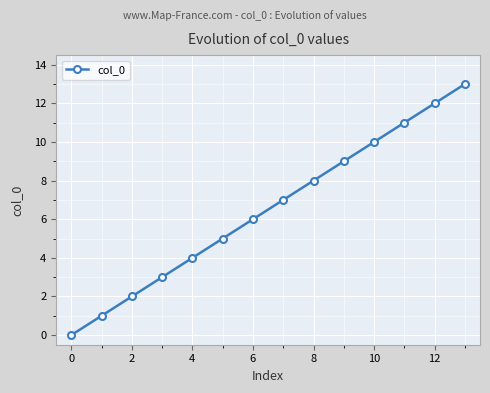

True or false: there are more than 1 points higher than both neighbors.

False